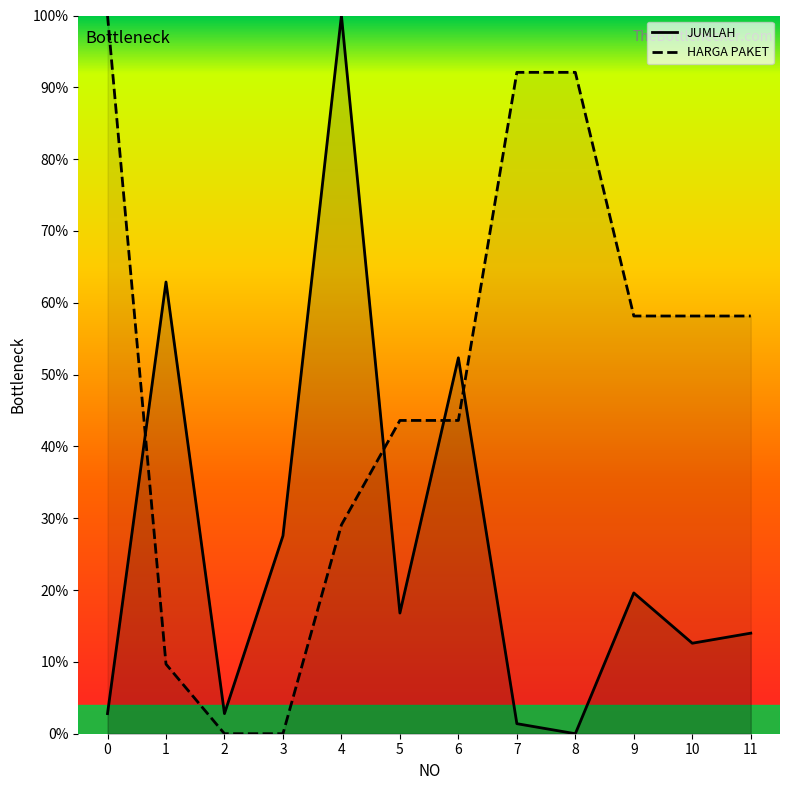

Which series has the widest spread of values?

JUMLAH